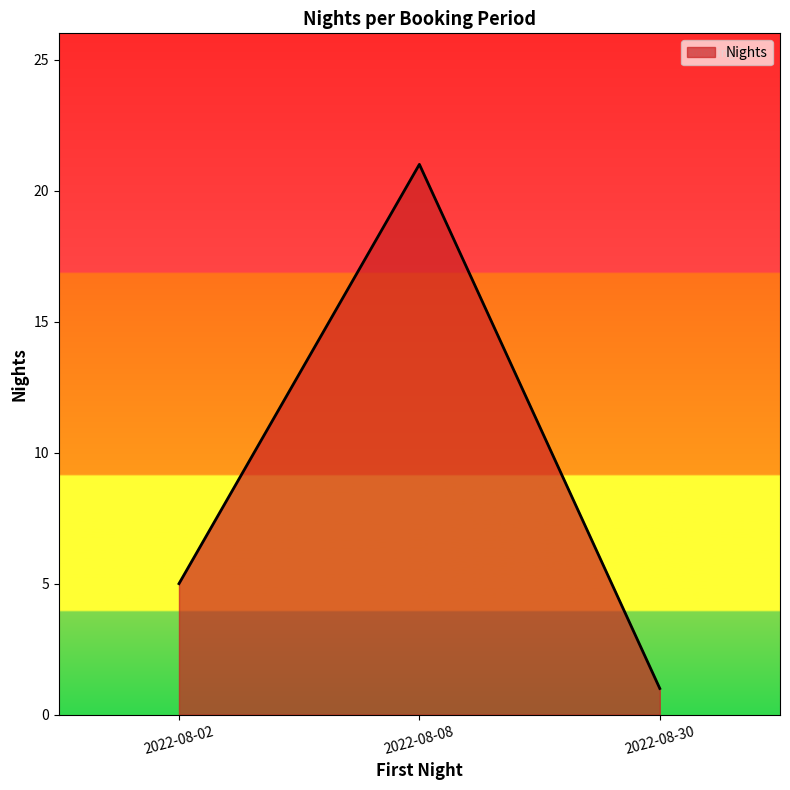

The value at 2022-08-02 is 5. True or false?

True